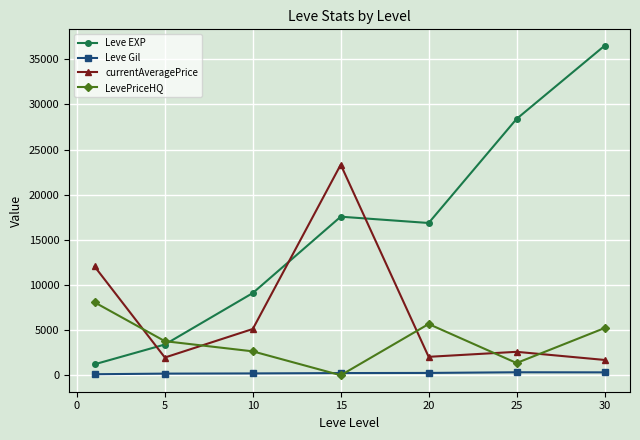

Which series has the largest total across all categories?

Leve EXP